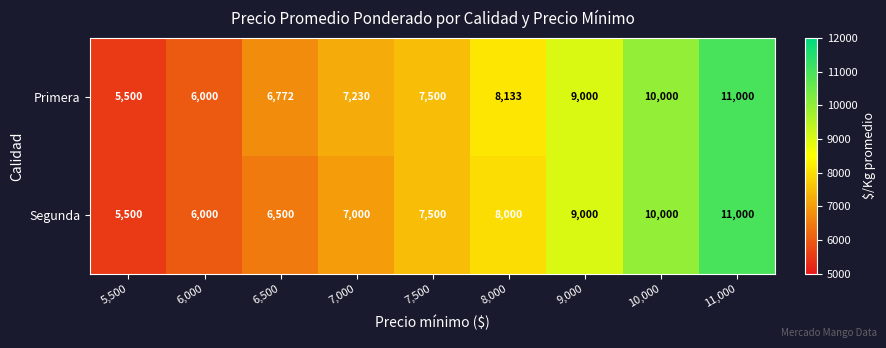

Rank the series by their average value, from highest to lowest.

Primera, Segunda